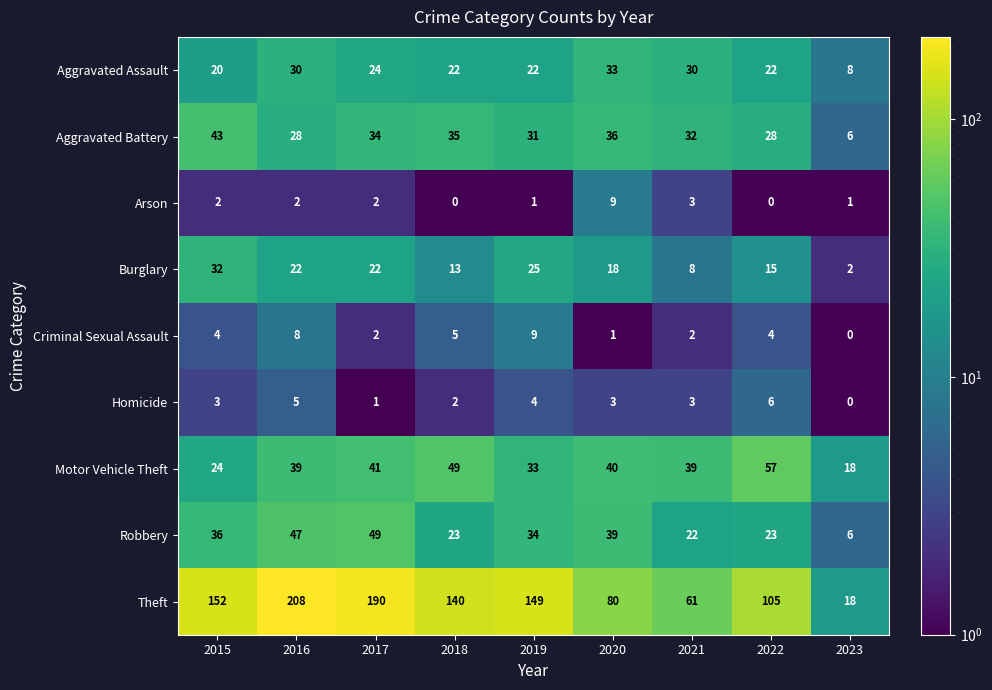

What is the sum of all Criminal Sexual Assault values?

35